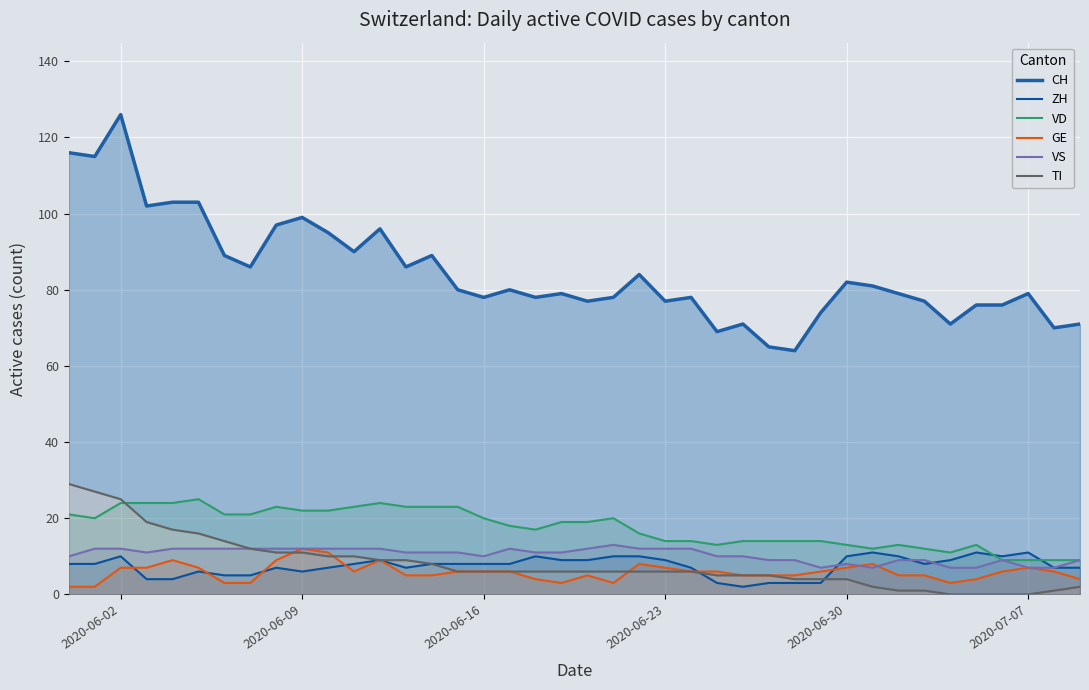

What is the highest value of the VS series?

13